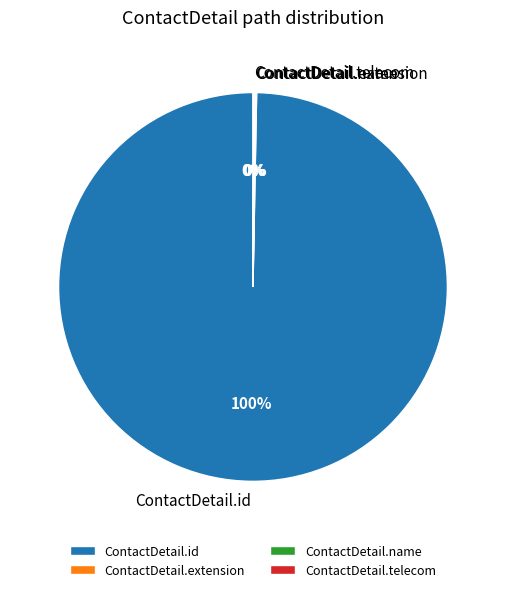

Which category has the biggest portion of the pie?

ContactDetail.id